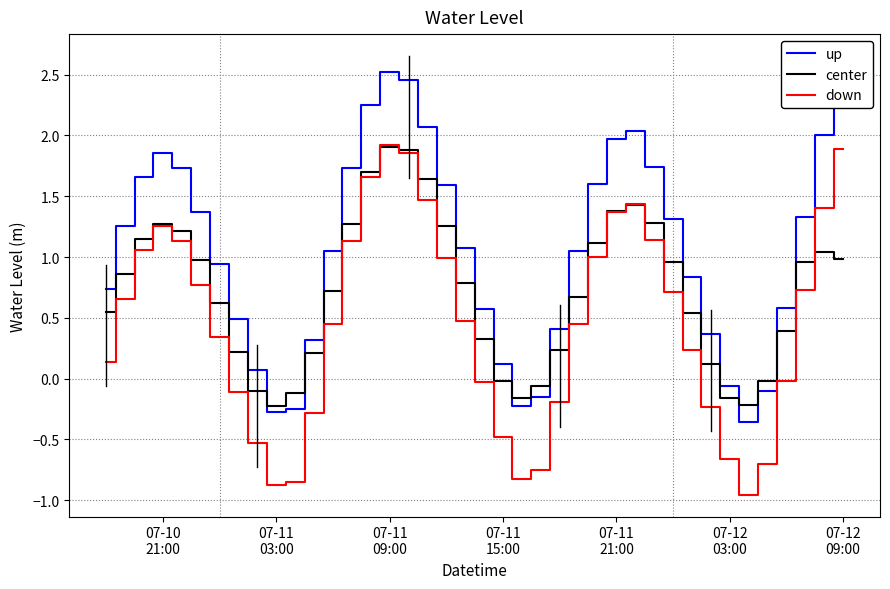

List the series in order of their overall mean, highest first.

up, center, down